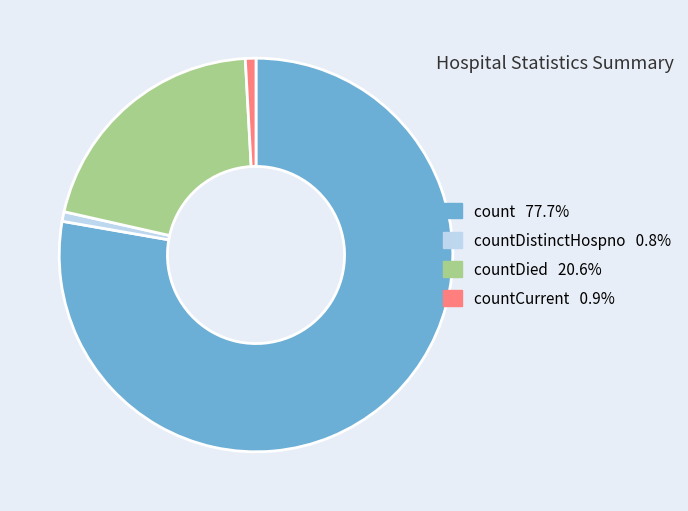

Is there any slice that represents more than half of the pie?

Yes